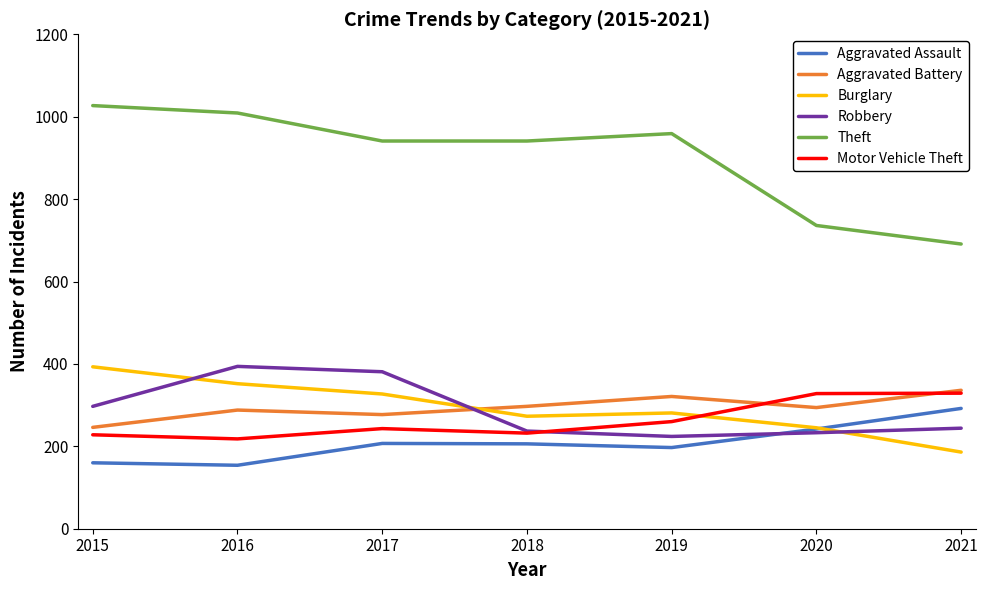

What is the highest value of the Theft series?

1027